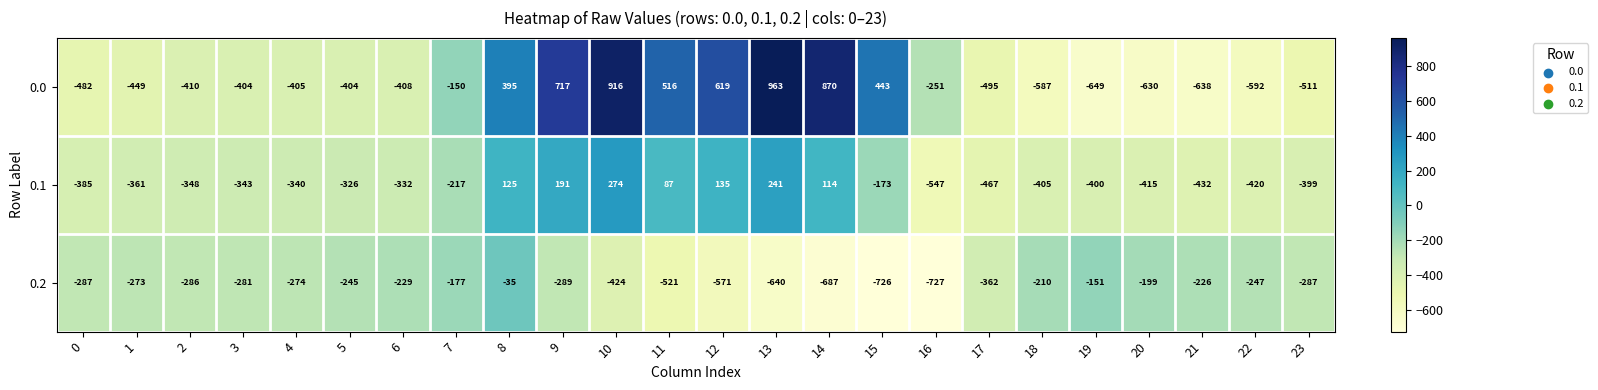

How many categories are shown in the chart?

24